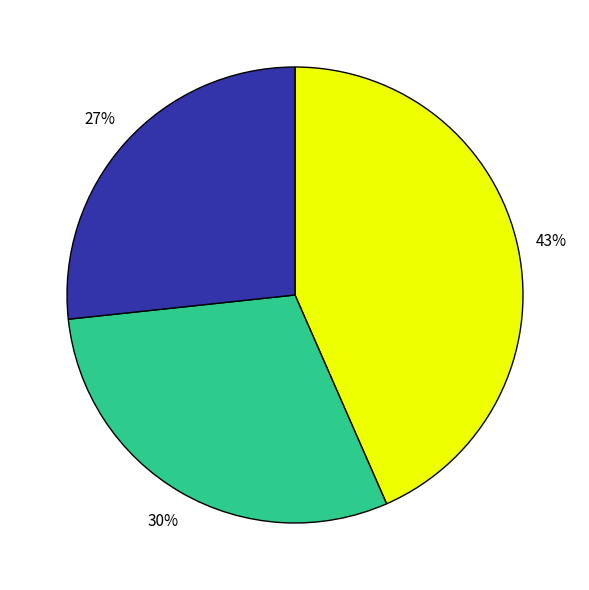

To the nearest percent, what is the average slice percentage?

33%